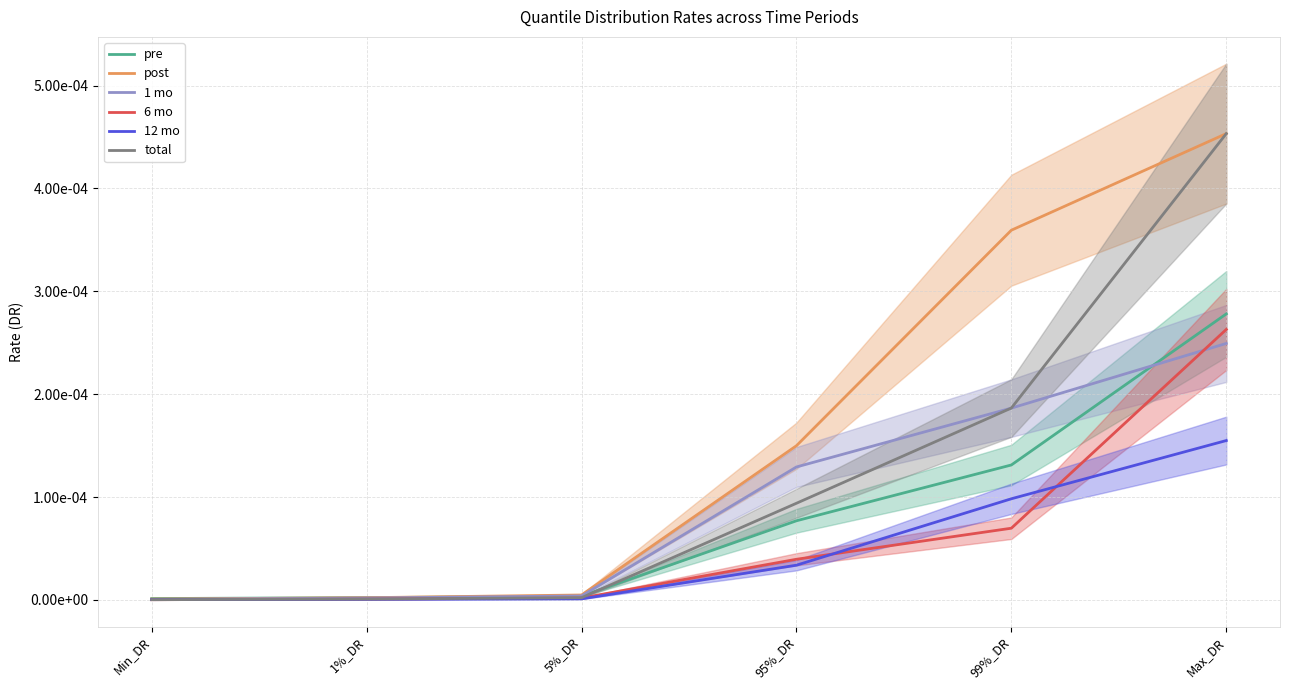

What position from the right is Min_DR?

6